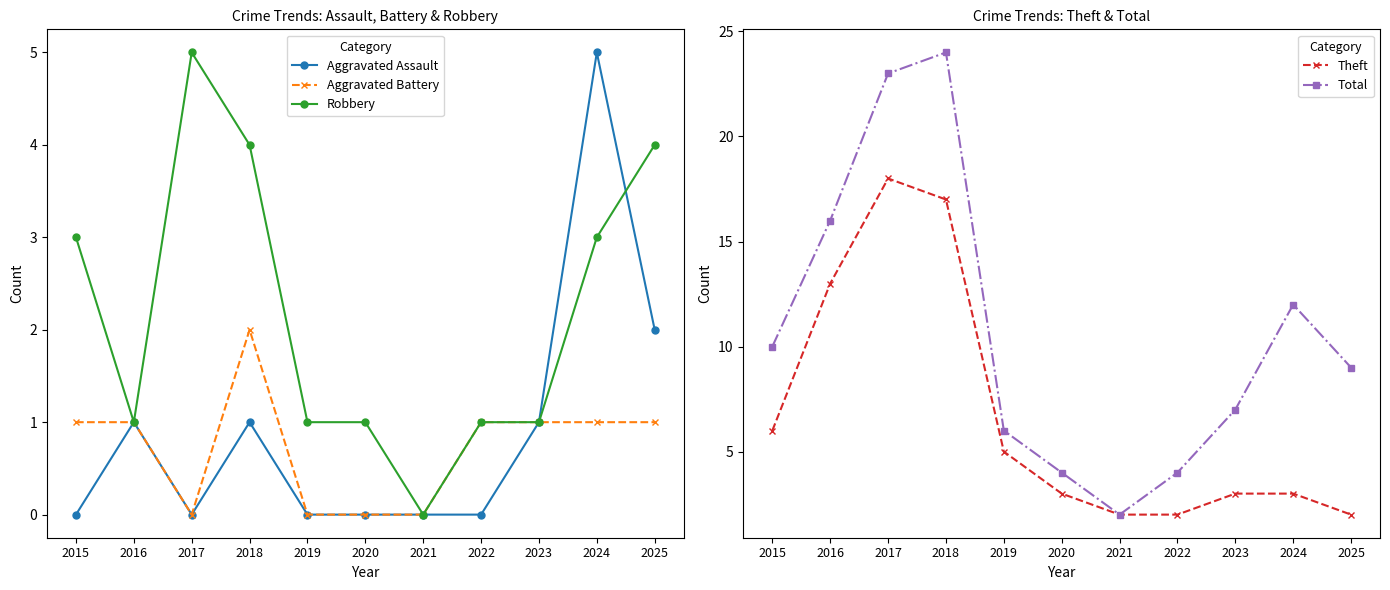

Which series has the largest range (max minus min)?

Total